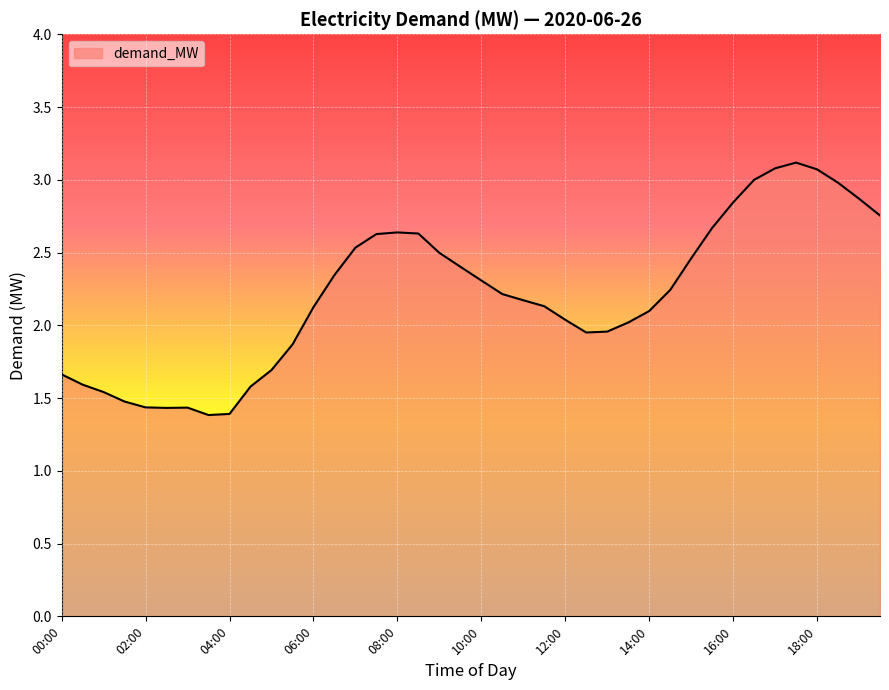

What is the difference between the maximum and minimum values?

1.7